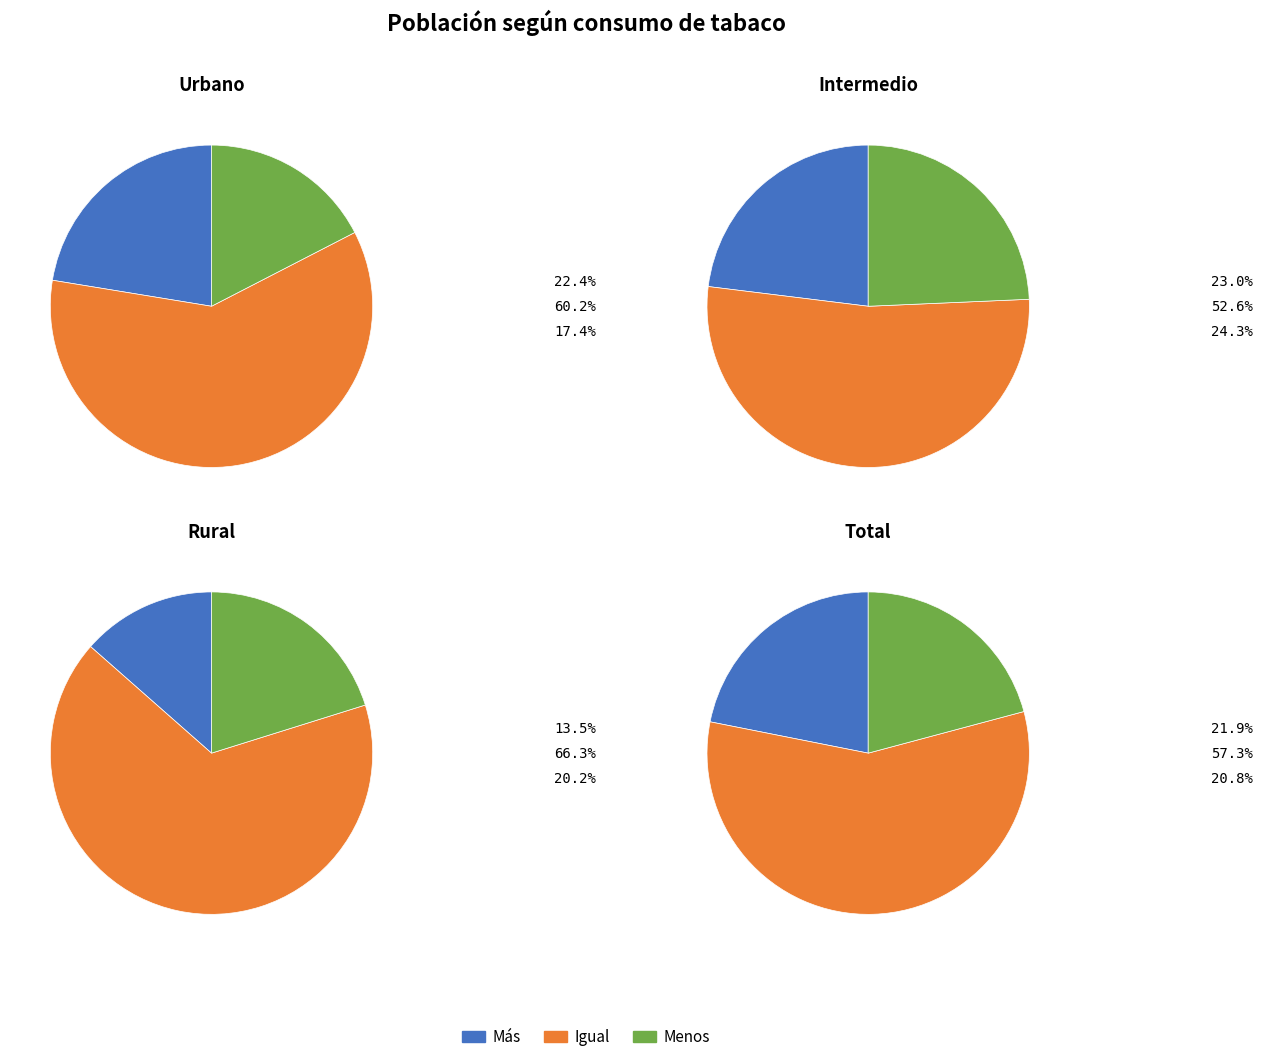

To the nearest percent, what percentage of the pie is Igual?

60%